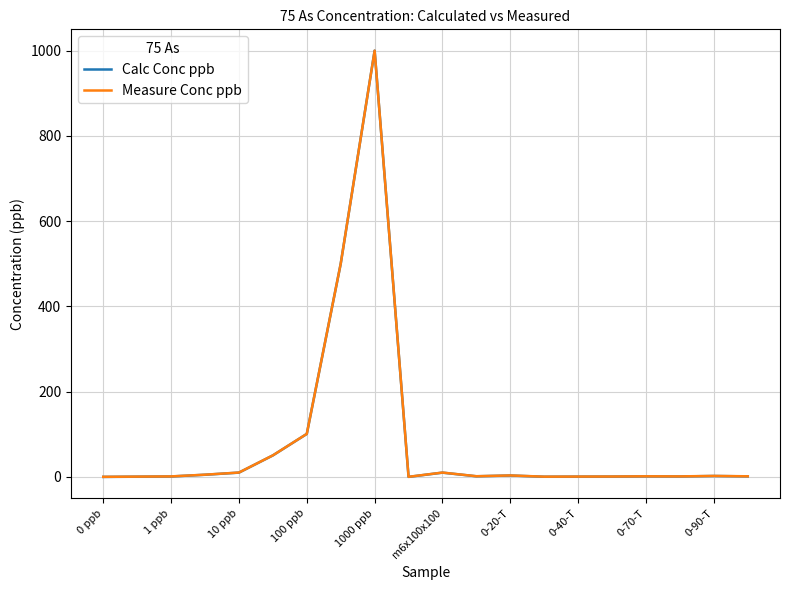

What is the maximum value for Measure Conc ppb?

999.9